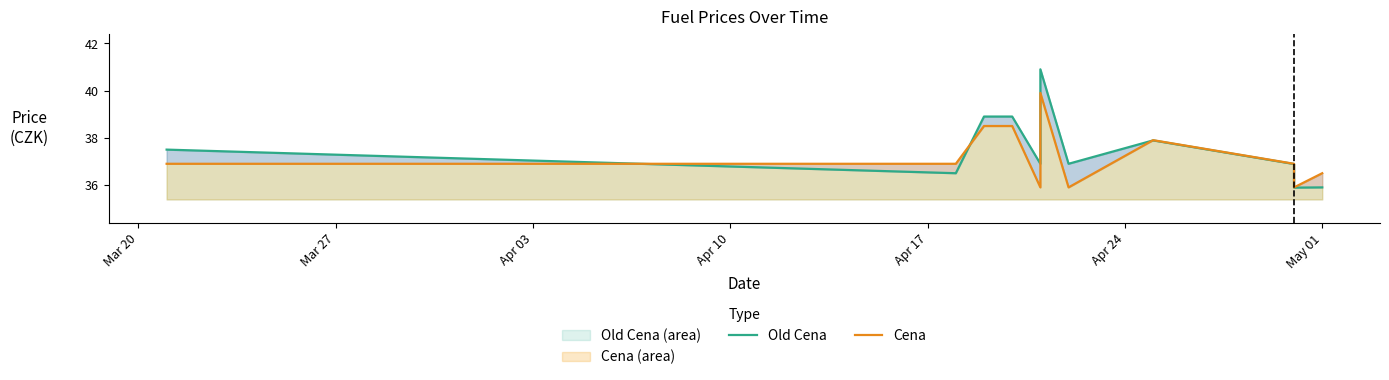

Which series has the widest spread of values?

Old Cena